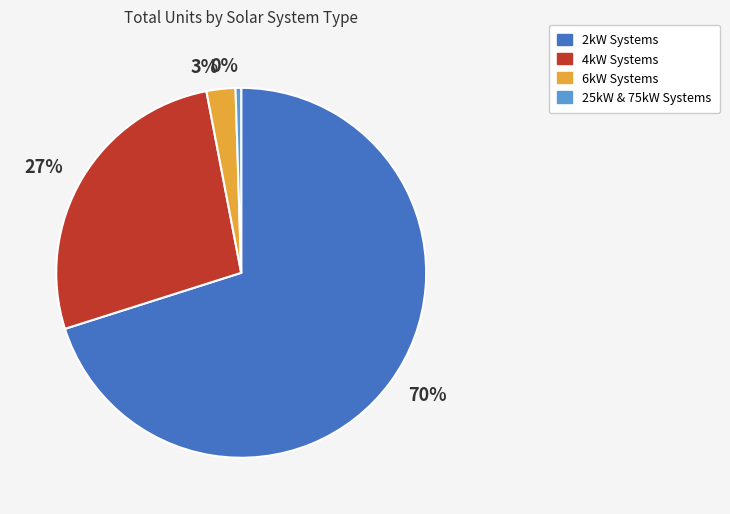

Between 0% and 70%, which is larger?

70%